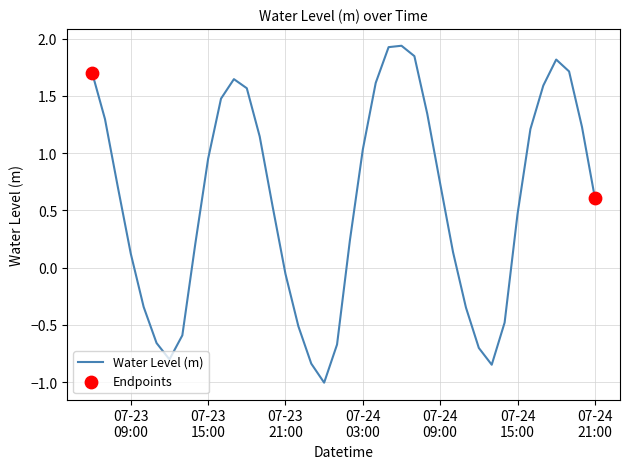

What is the minimum value shown in the chart?

-1.0